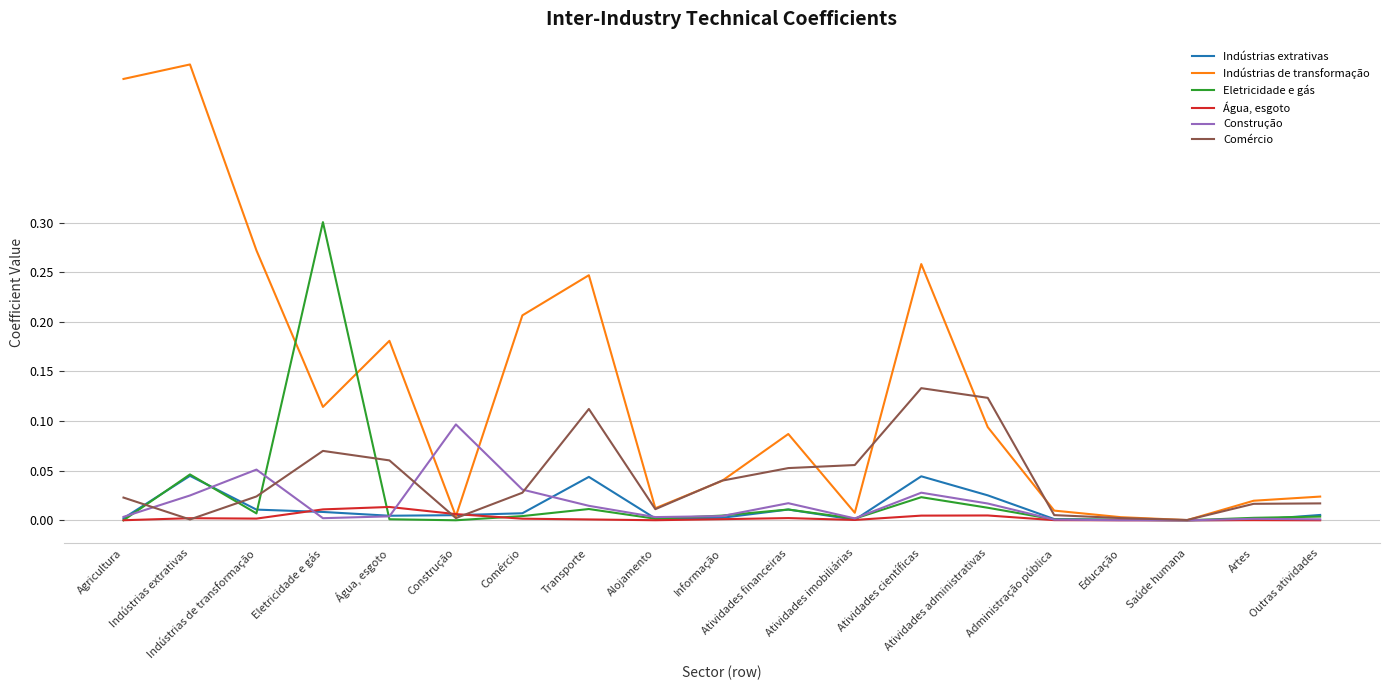

How many lines are shown in the chart?

6